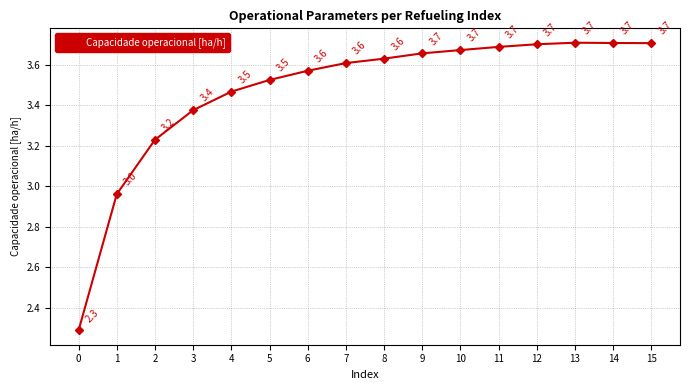

True or false: the data shows 5.3 at 12.

False